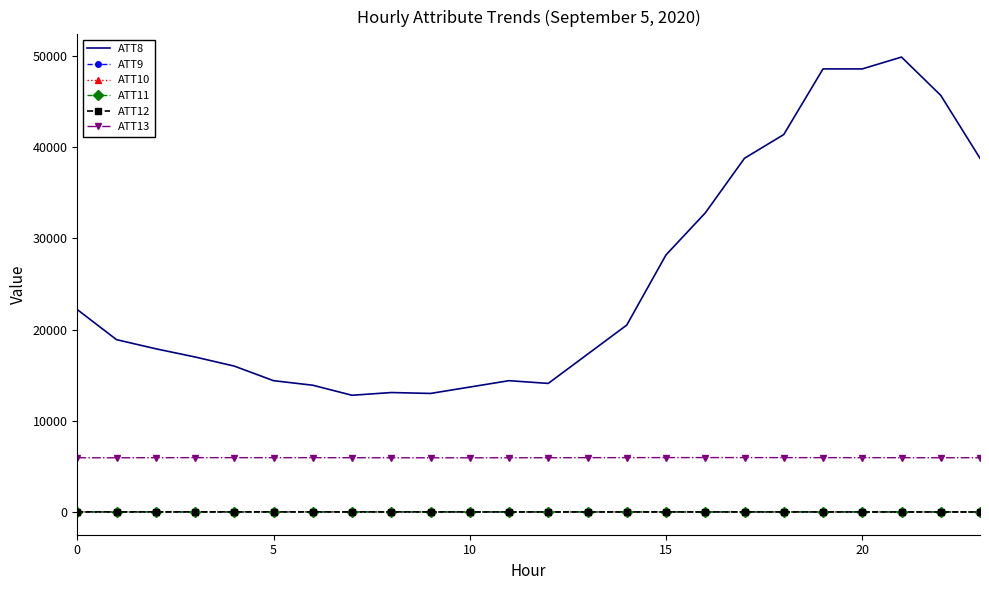

True or false: ATT13 and ATT11 intersect in this chart.

False